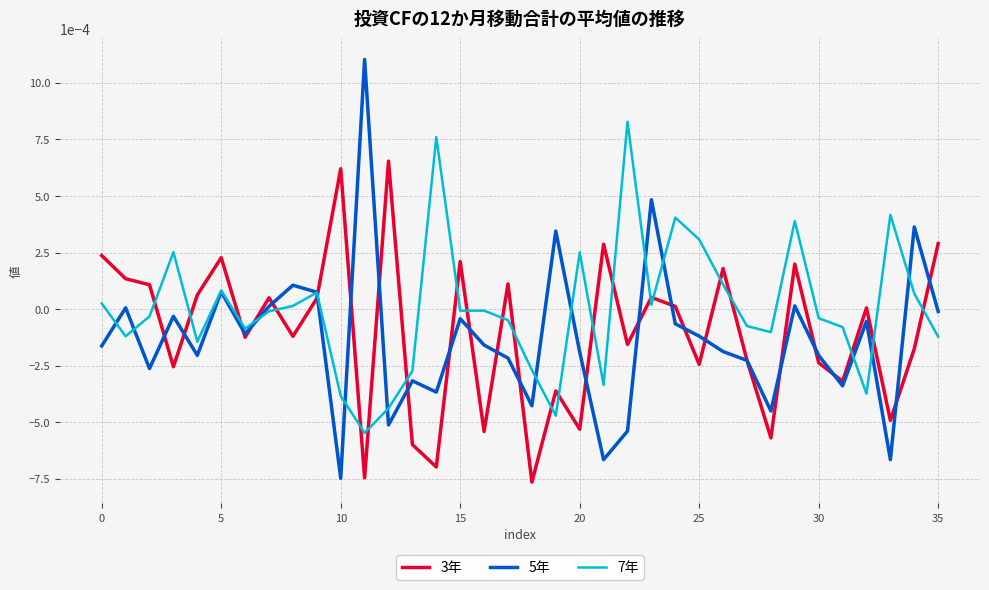

Which series has the widest spread of values?

5年